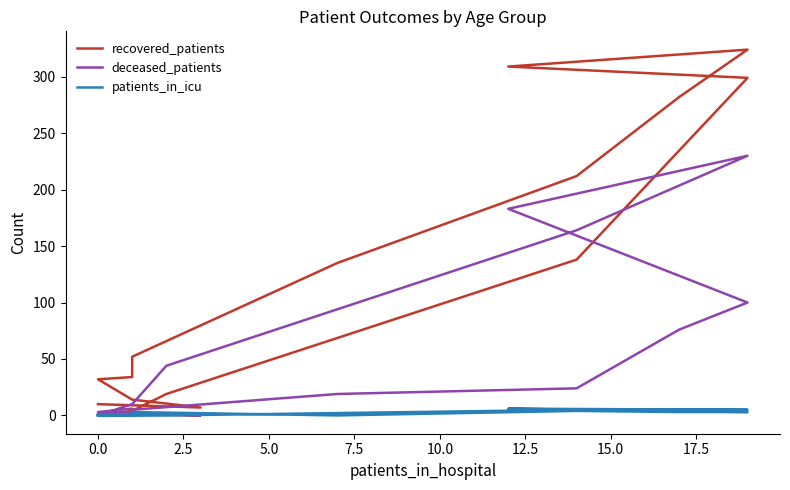

At how many categories does at least one series exceed 176?

5